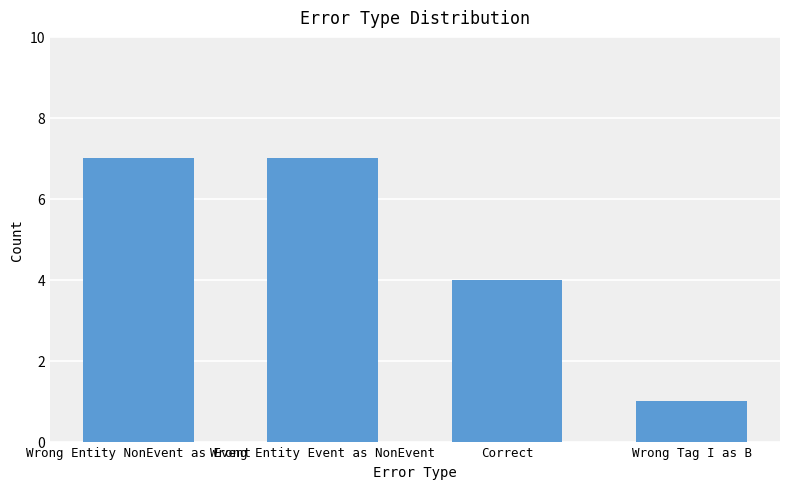

What value does the data have at Wrong Entity NonEvent as Event?

7